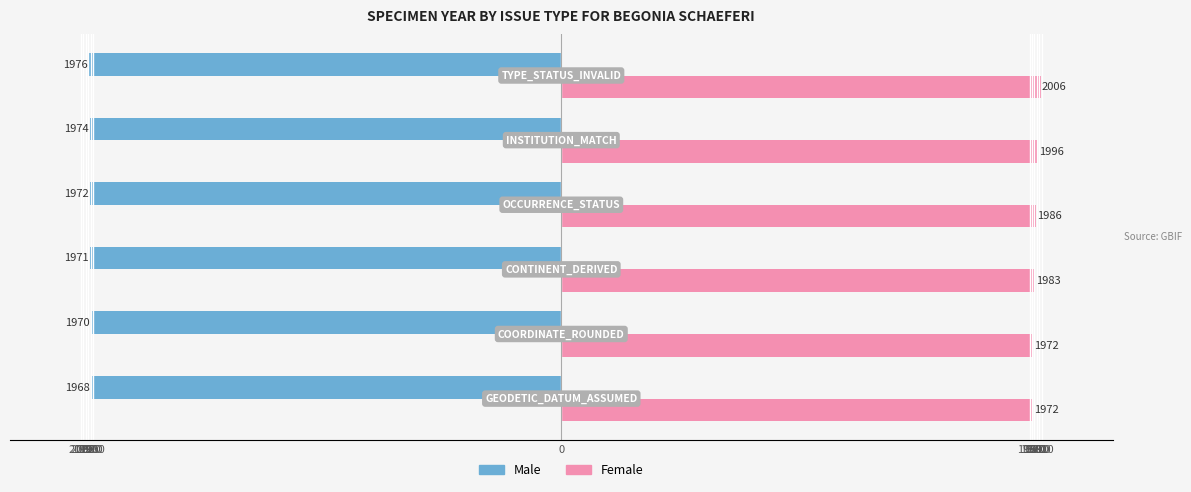

What is the difference between the maximum and minimum values in the Female series?

34